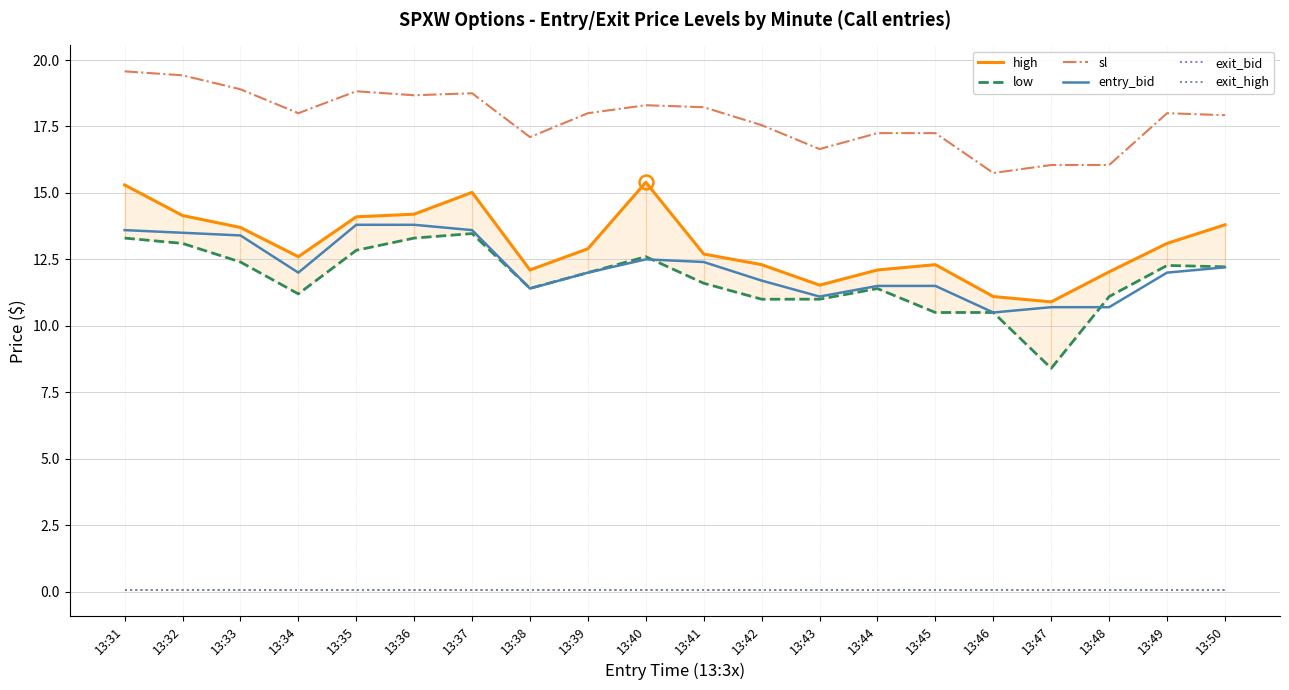

Does the chart have visible grid lines?

Yes